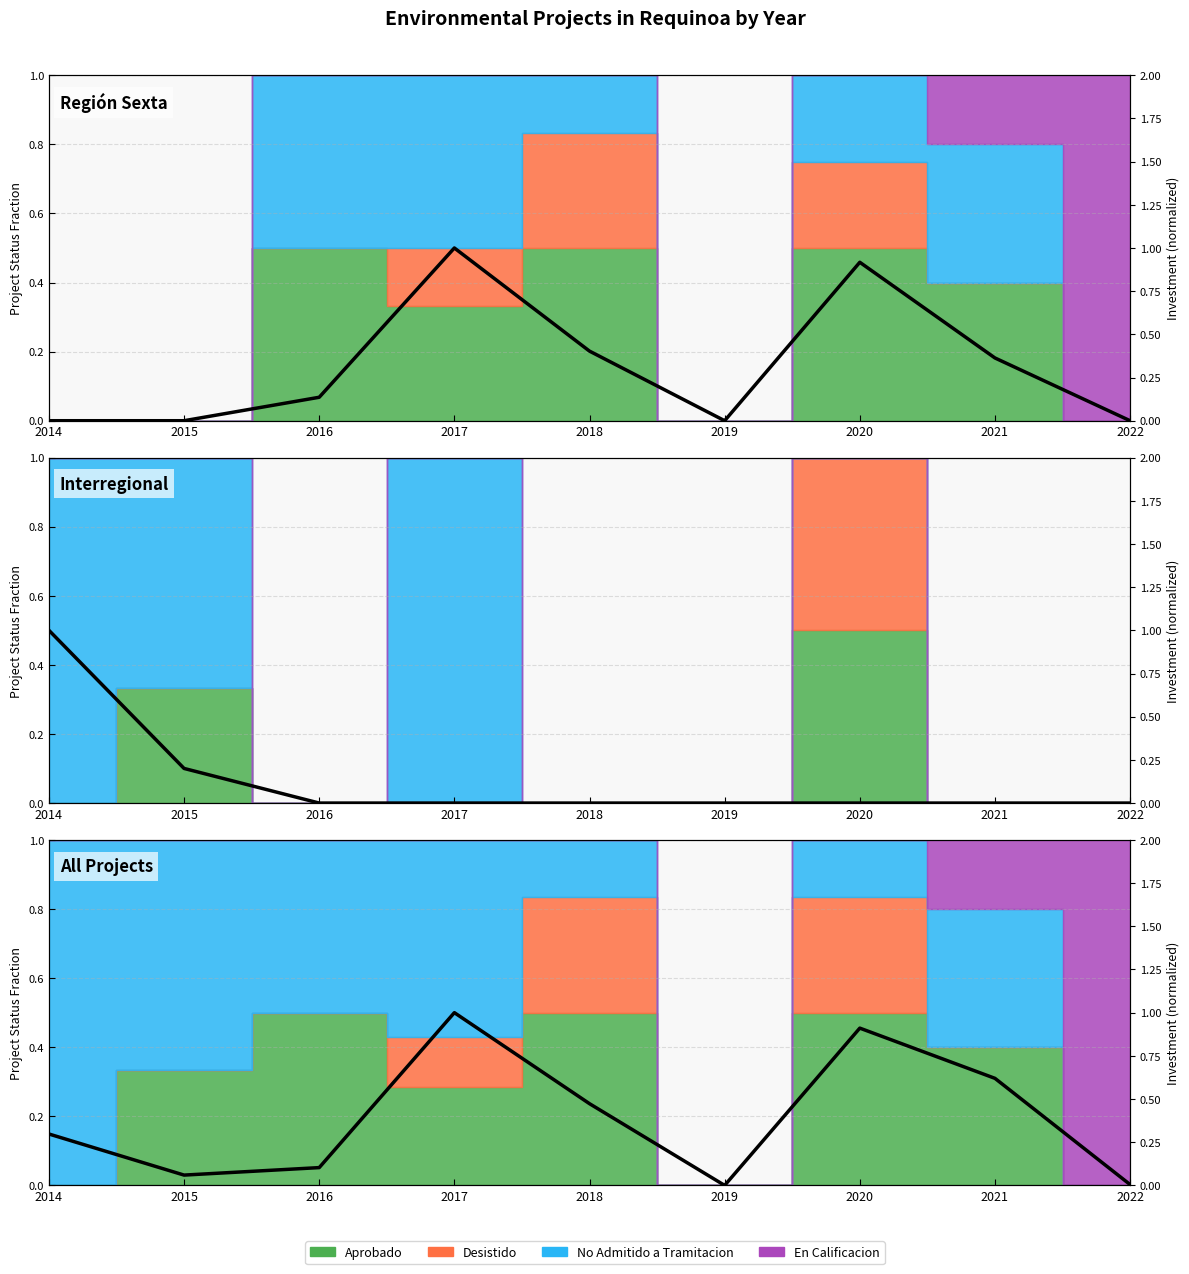

Reading left to right, list all the values displayed in this chart.

0.3	0.1	0.1	1.0	0.5	0.0	0.9	0.6	0.0